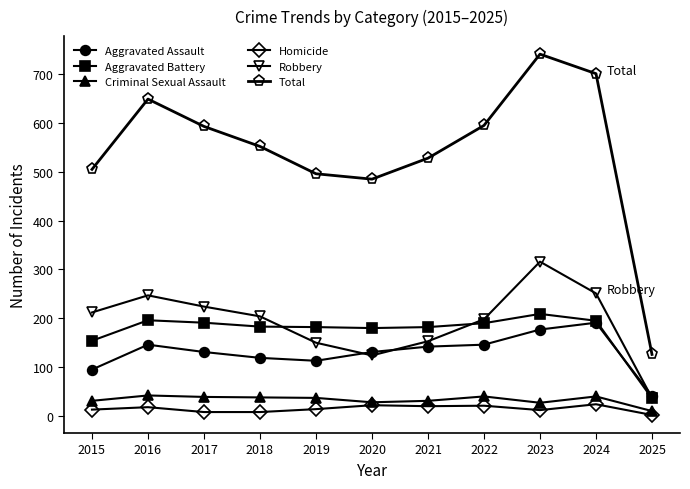

What is the highest value of the Aggravated Battery series?

209